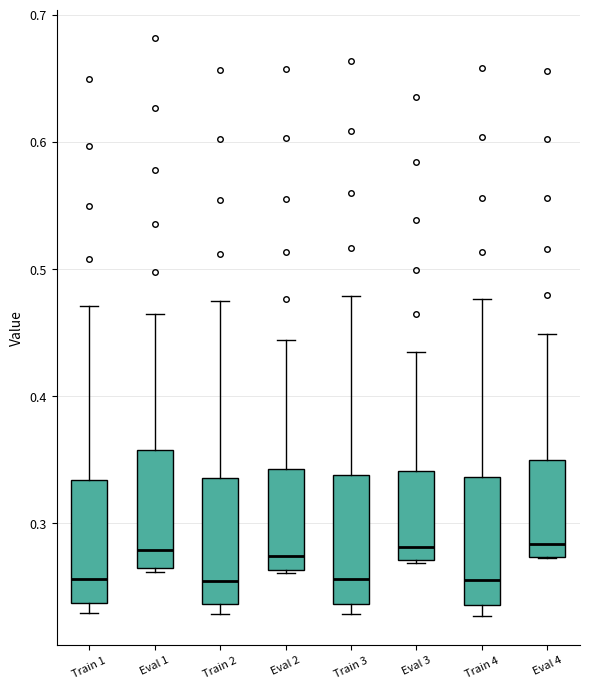

Reading left to right, transcribe this box plot: for each box, give where its median line is, the range the box spans, and where its two whiskers end, as read against the y-axis. The values are not printed on the chart, so give them approximately, as read against the axis.

Train 1: median 0.26, box 0.24 to 0.33, whiskers 0.23 to 0.47
Eval 1: median 0.28, box 0.26 to 0.36, whiskers 0.26 (just below the box's lower edge) to 0.46
Train 2: median 0.25, box 0.24 to 0.34, whiskers 0.23 to 0.48
Eval 2: median 0.27, box 0.26 to 0.34, whiskers 0.26 to 0.44
Train 3: median 0.26, box 0.24 to 0.34, whiskers 0.23 to 0.48
Eval 3: median 0.28, box 0.27 to 0.34, whiskers 0.27 to 0.43
Train 4: median 0.26, box 0.24 to 0.34, whiskers 0.23 to 0.48
Eval 4: median 0.28, box 0.27 to 0.35, whiskers 0.27 to 0.45